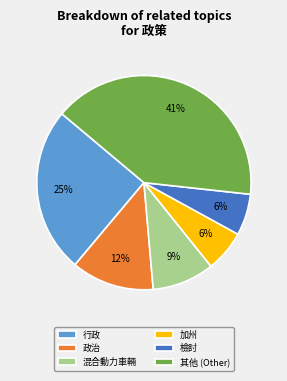

Do 加州 and 行政 together represent more than half of the pie?

No